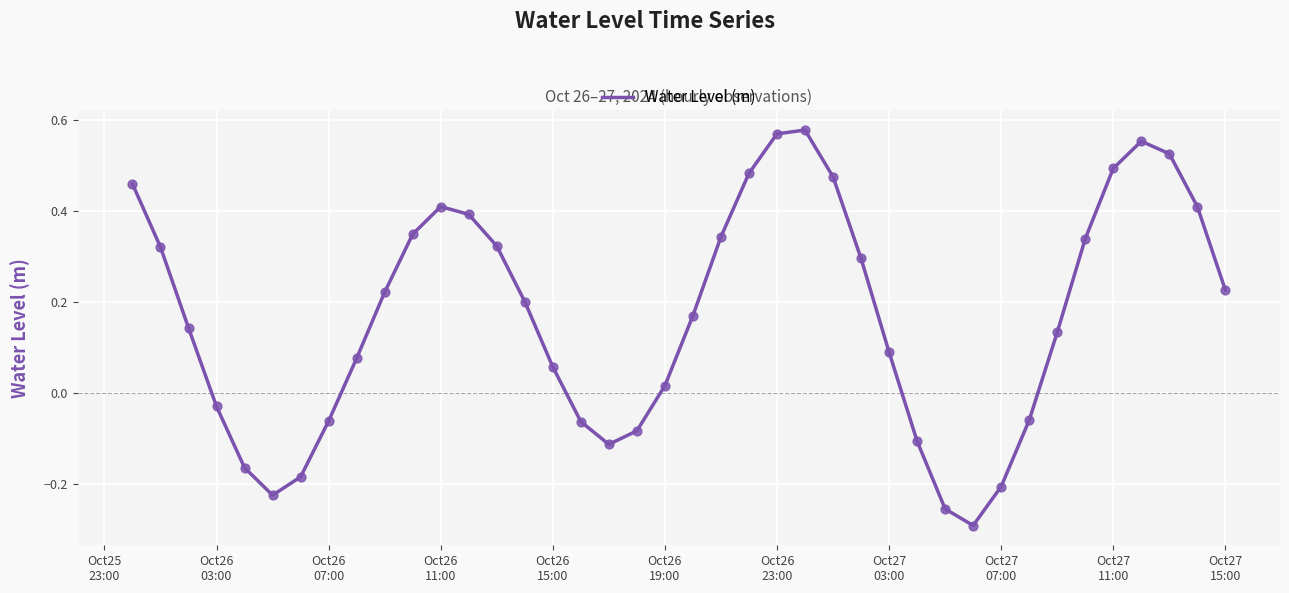

What is the difference between the maximum and minimum values?

0.9